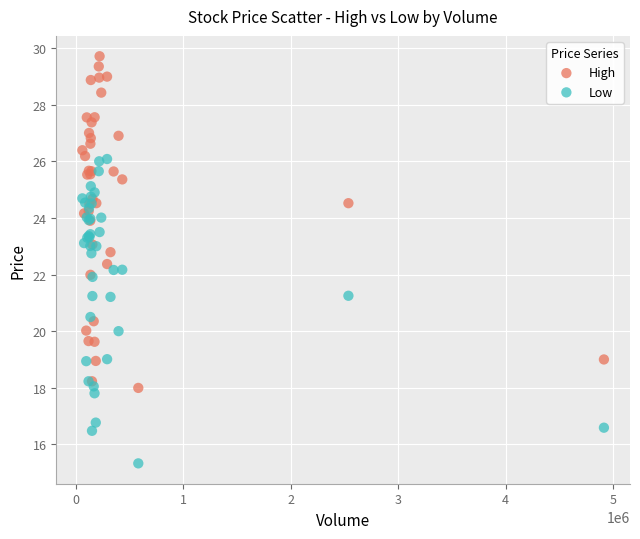

Which series reaches the minimum Y coordinate?

Low